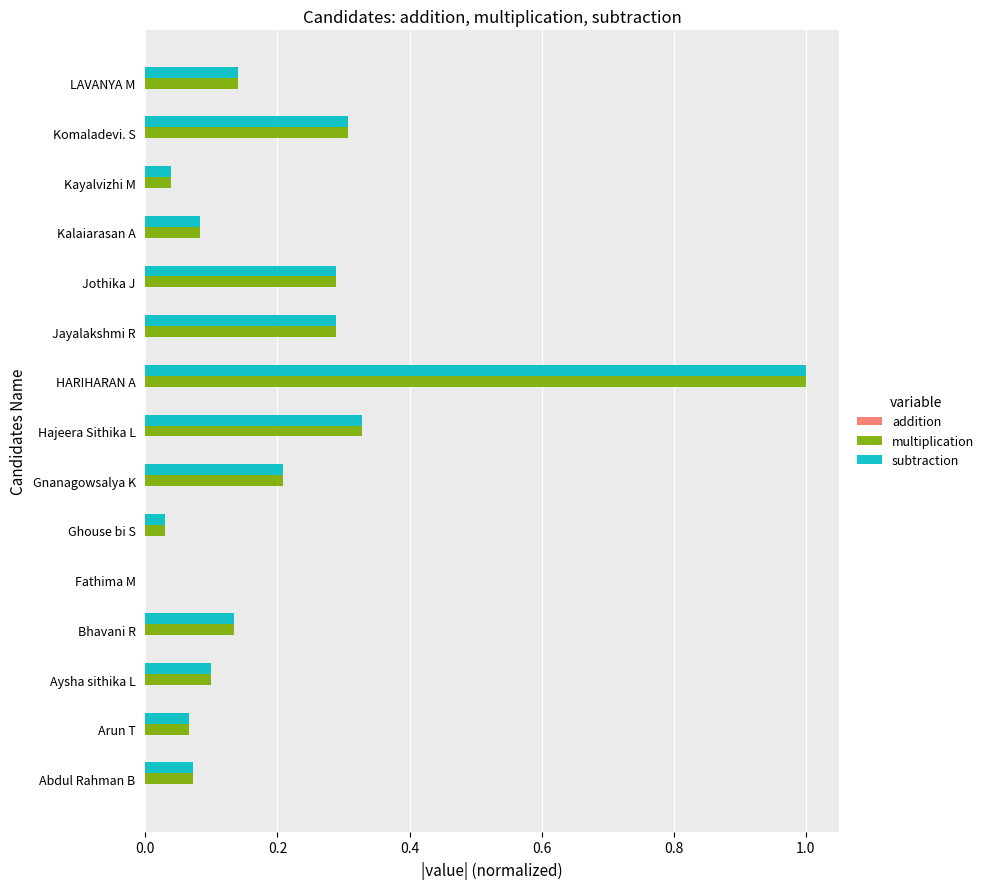

What is the greatest value displayed?

1.0